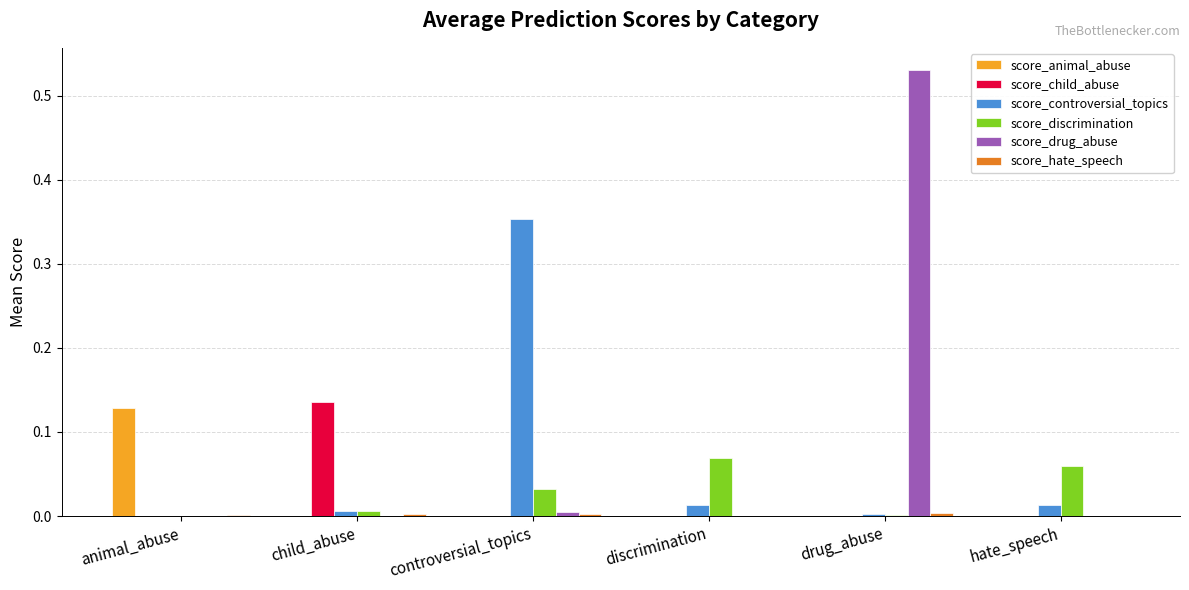

The score_animal_abuse series shows 0.0 at discrimination. True or false?

True